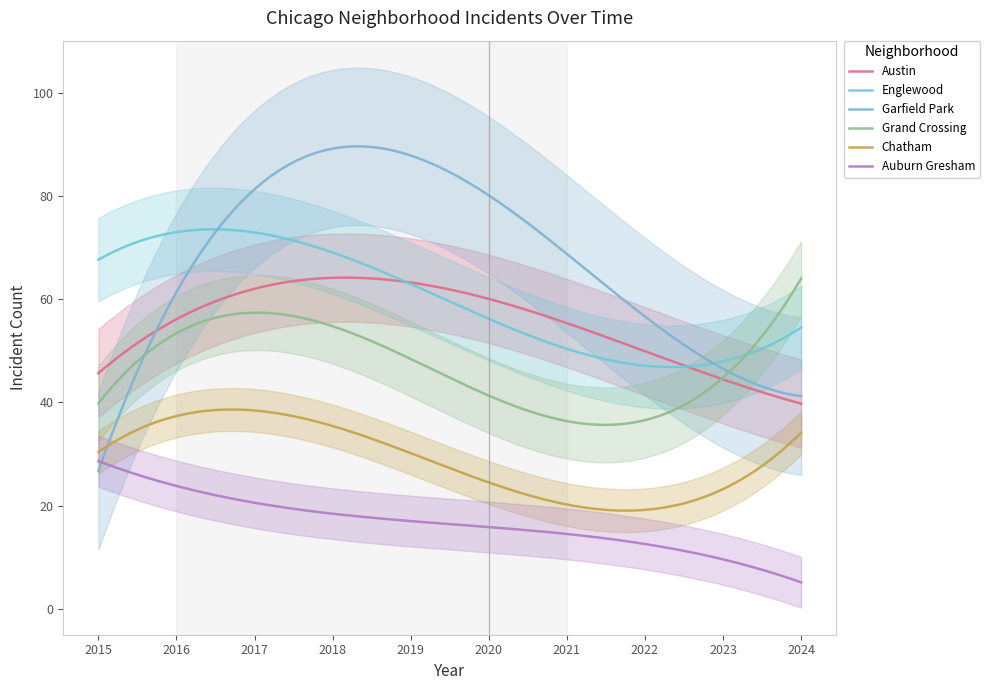

What is the maximum value shown in the chart?

126